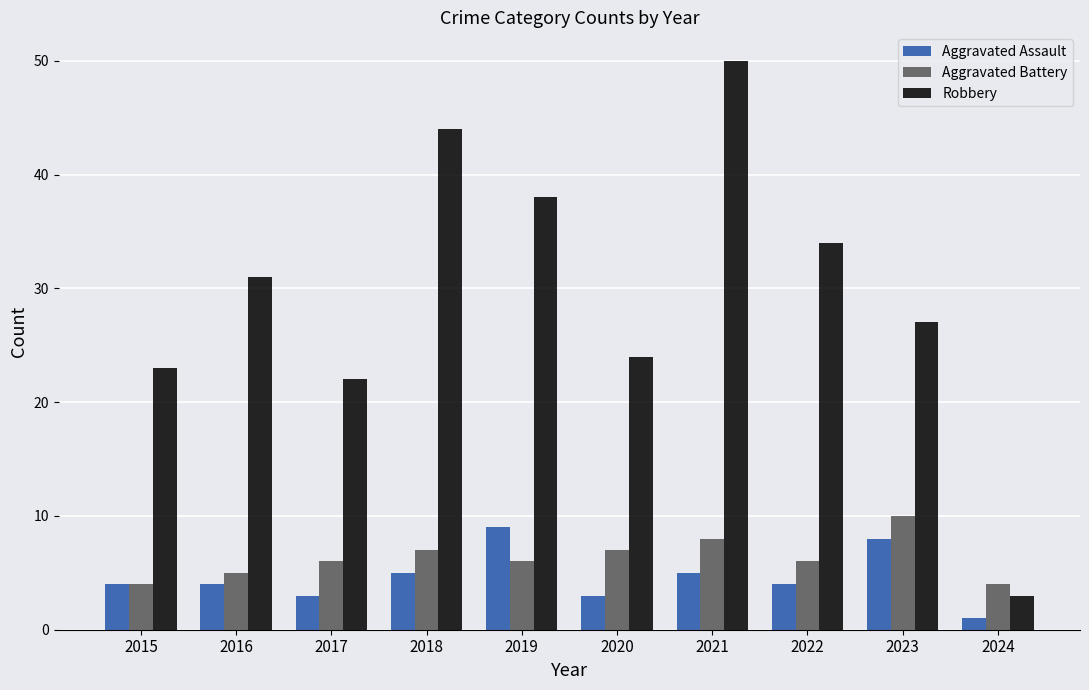

What is the approximate value of Aggravated Assault at 2015?

4